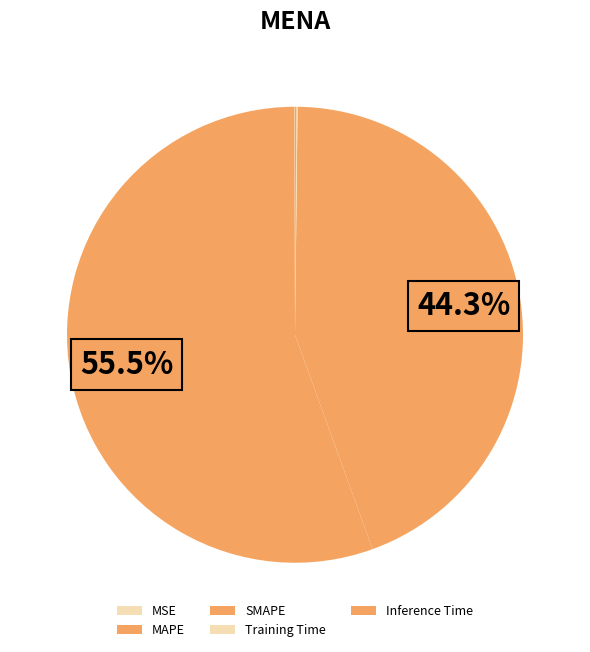

The Training Time slice represents 0% of the pie. True or false?

True